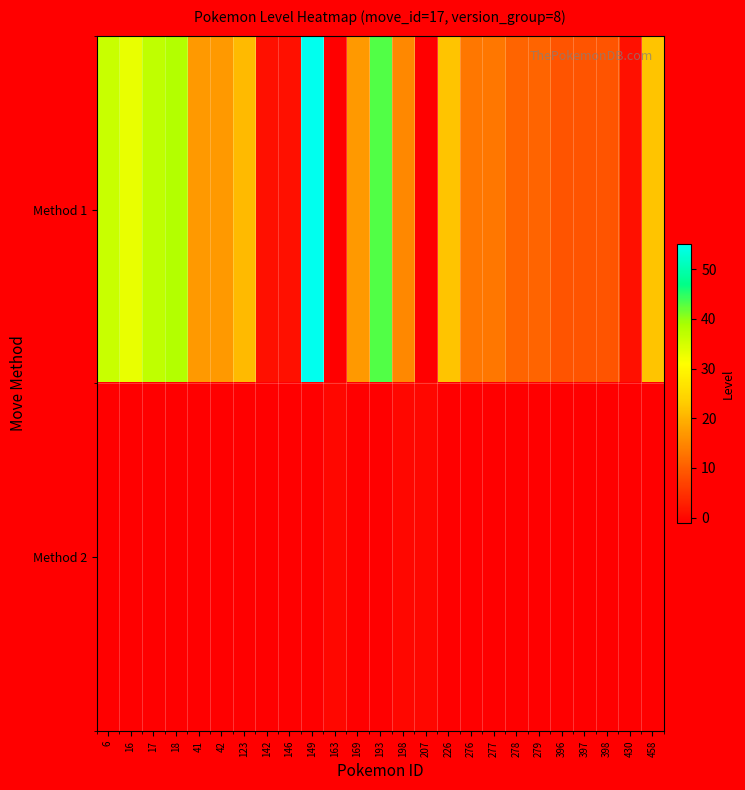

At which category is the sum across all series the highest?

149